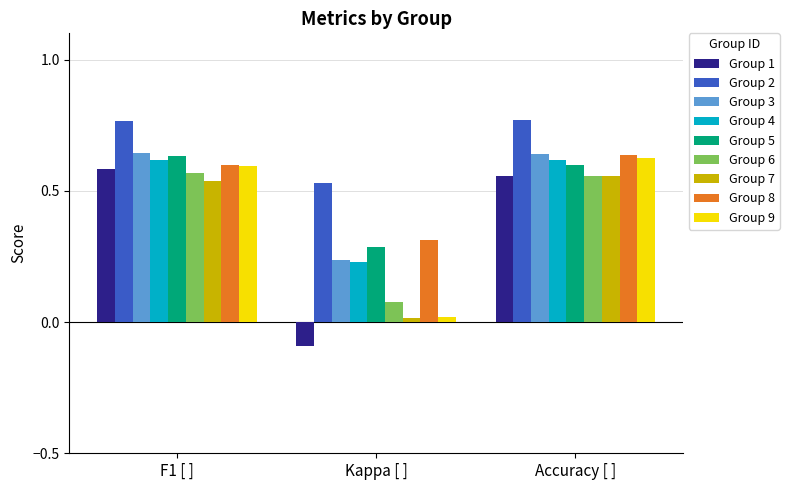

Which series has the widest spread of values?

Group 1